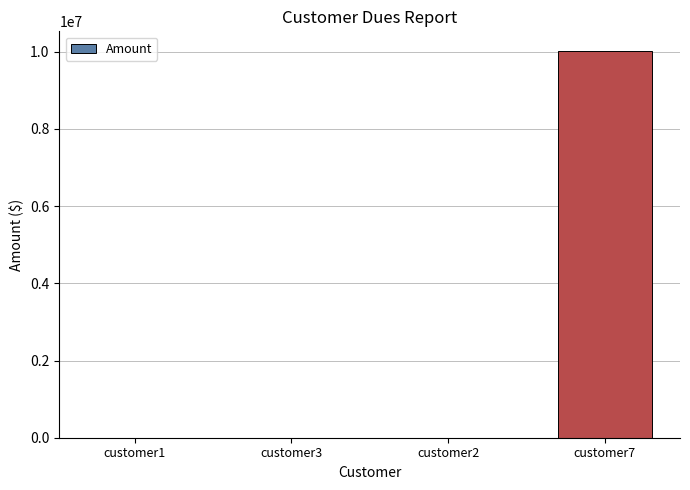

Which label corresponds to the largest value in the chart?

customer7